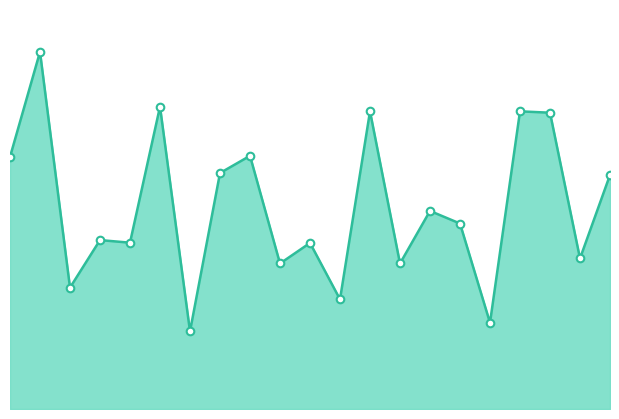

How many lines are shown in the chart?

1